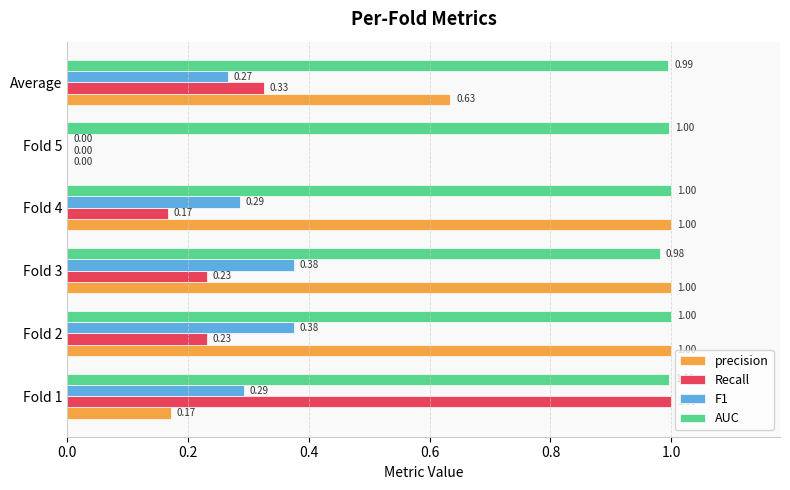

Is the value of AUC at Fold 3 greater than the value of Recall at Fold 4?

Yes